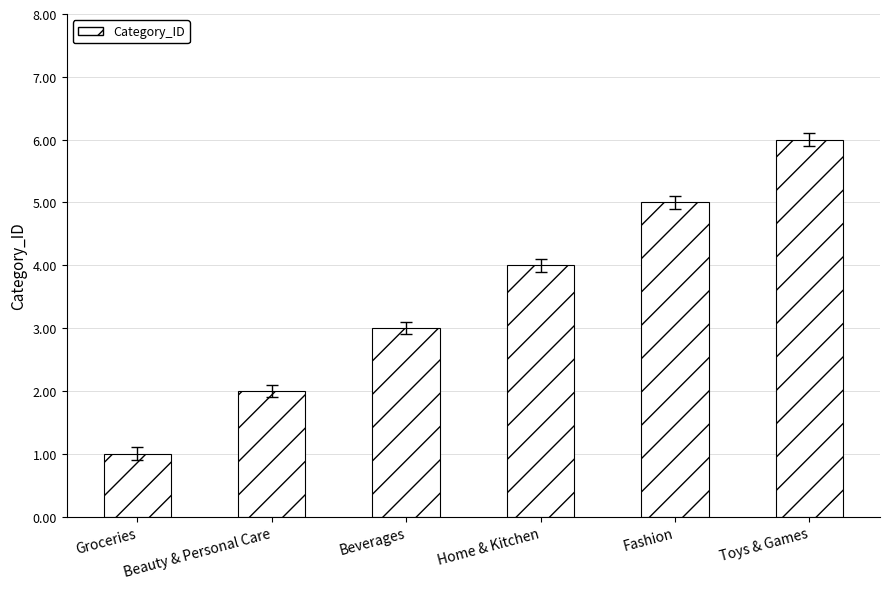

What is the average value?

4